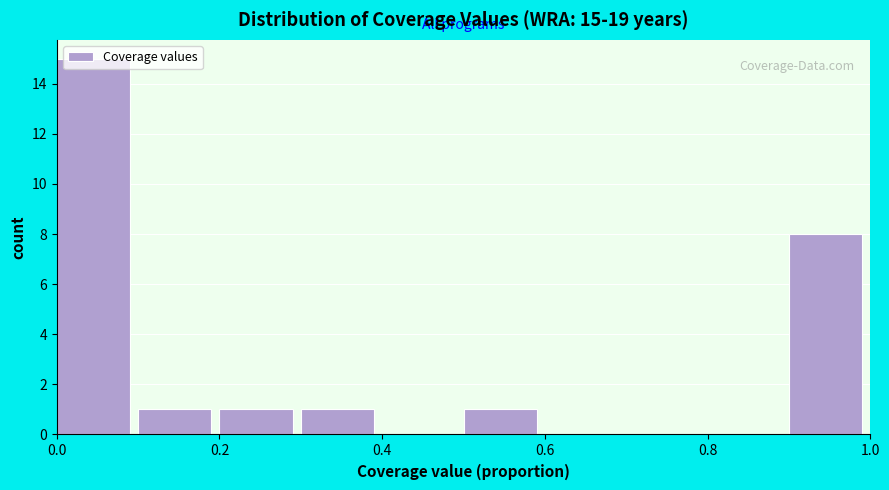

Over which range of the x-axis is the bar tallest?

0.0 to 0.1